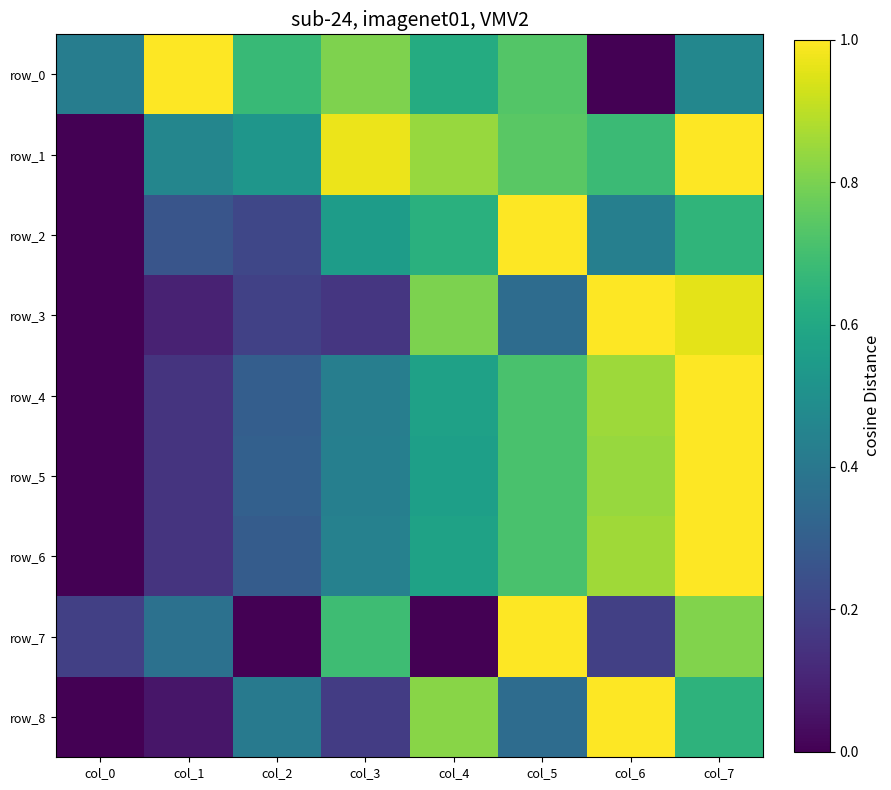

Read the row_8 value at col_5.

0.4